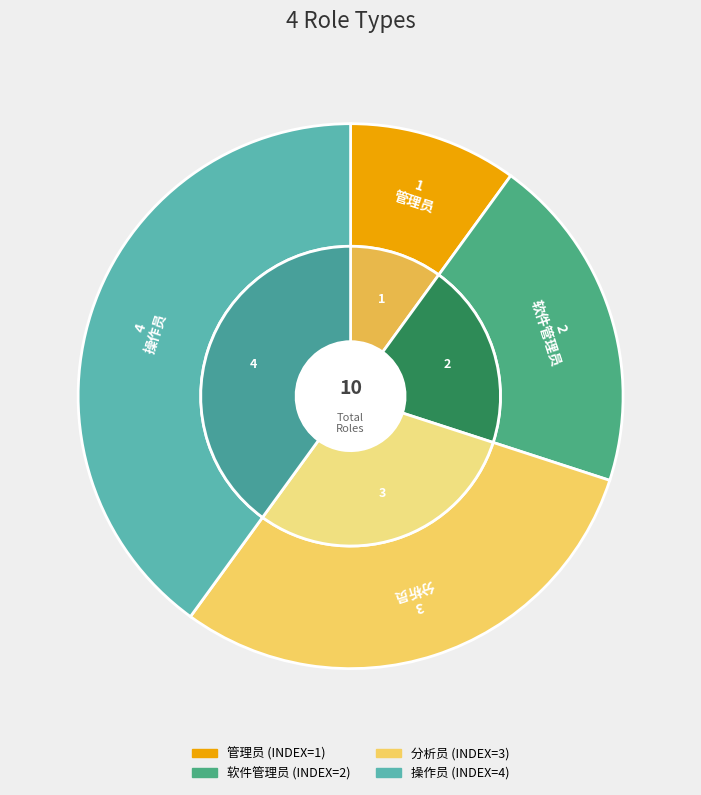

Between 软件管理员 and 分析员, which is larger?

分析员